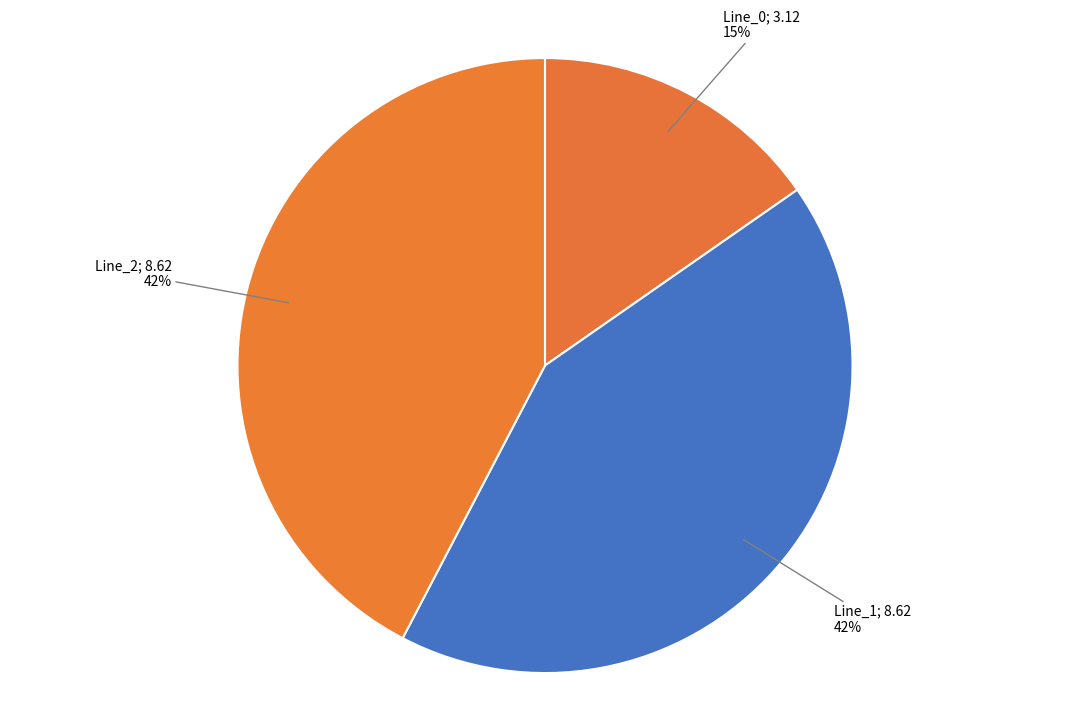

Which category has the smallest portion of the pie?

Line_0